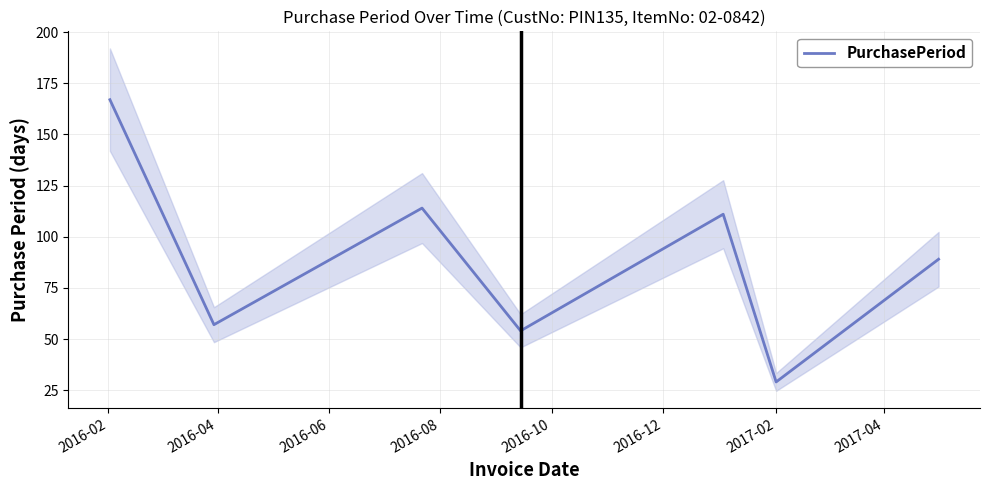

Read the value at 2016-02.

167